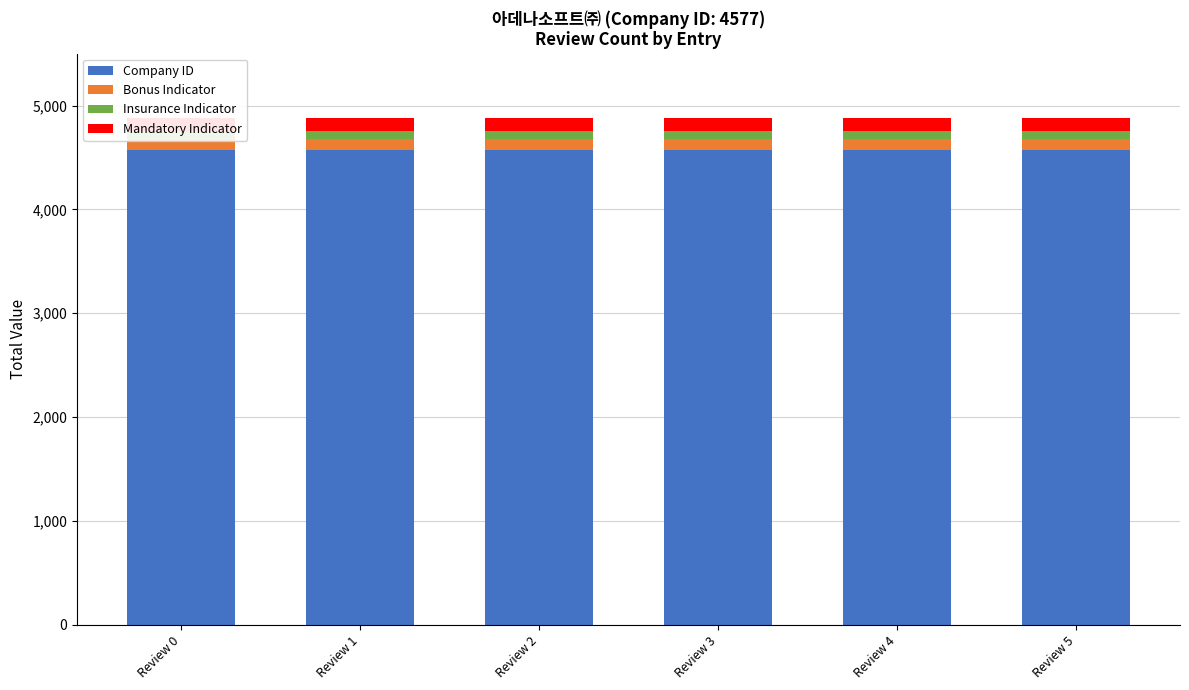

How many categories are shown in the chart?

6